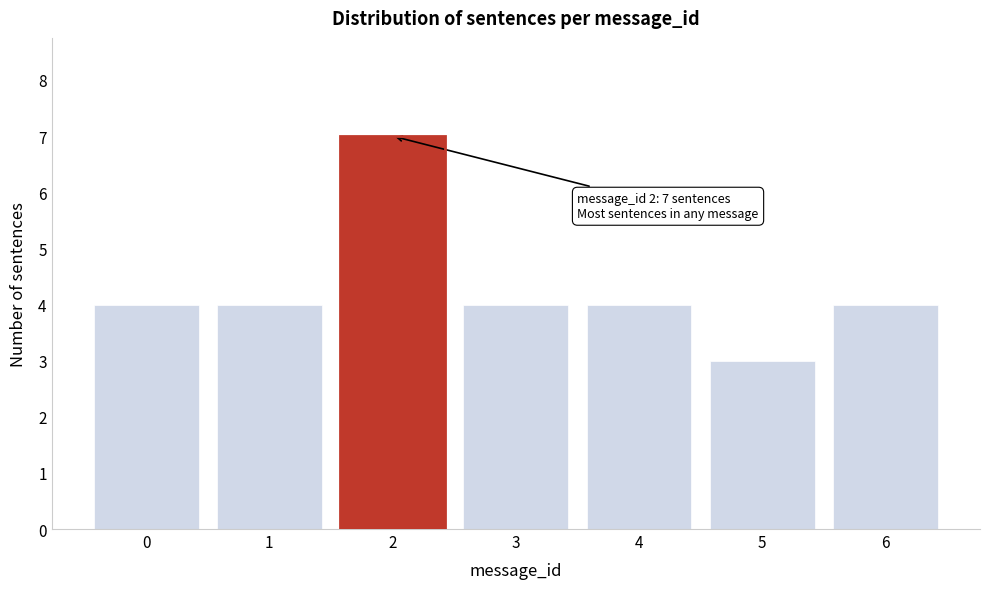

Reading left to right, transcribe all the data shown in this chart.

0=4	1=4	2=7	3=4	4=4	5=3	6=4